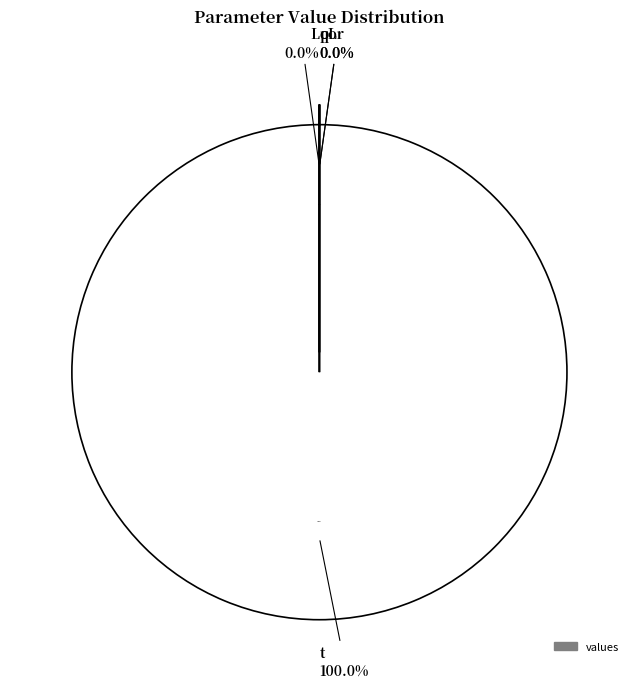

Is it true that L is 1% of the pie?

False